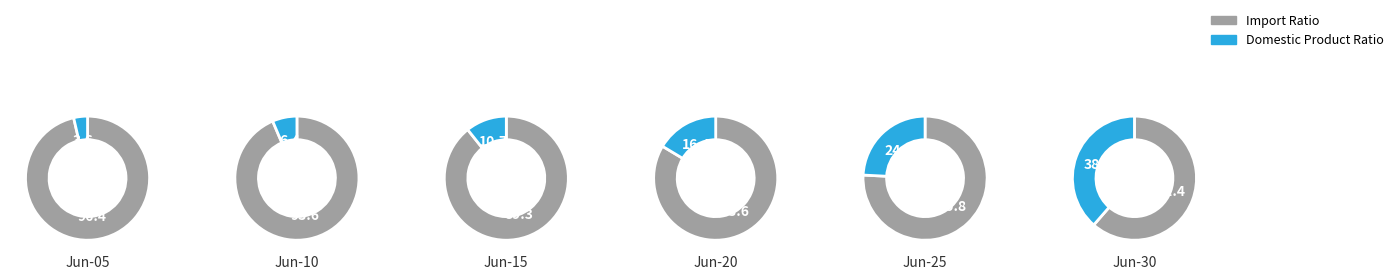

What is the total percentage of 36 and 4?

7.4%